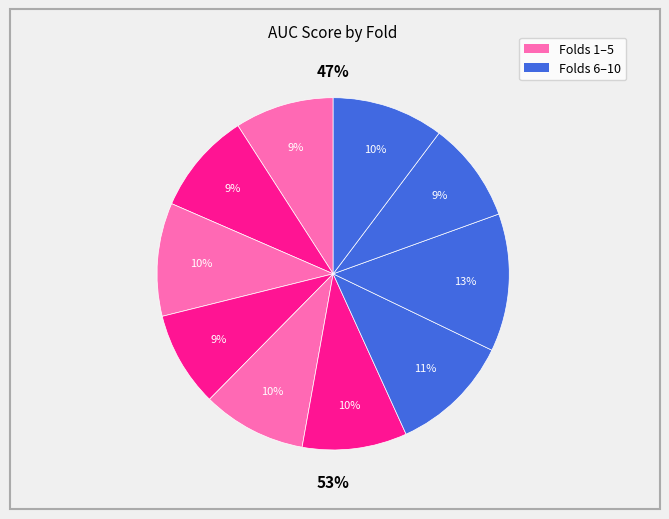

To the nearest percent, what is the average slice percentage?

10%